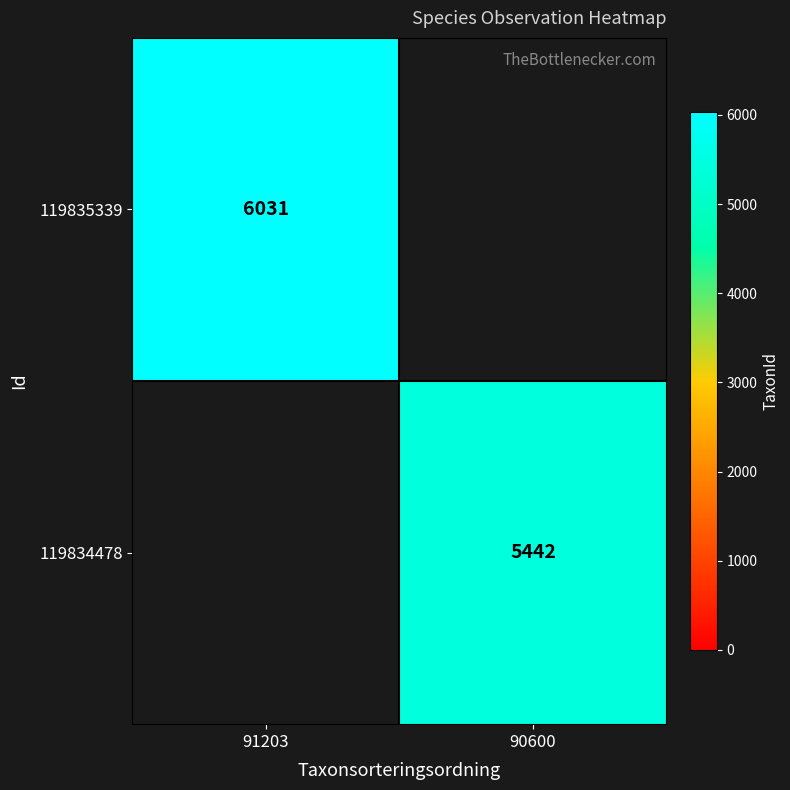

How many series are shown in this chart?

2